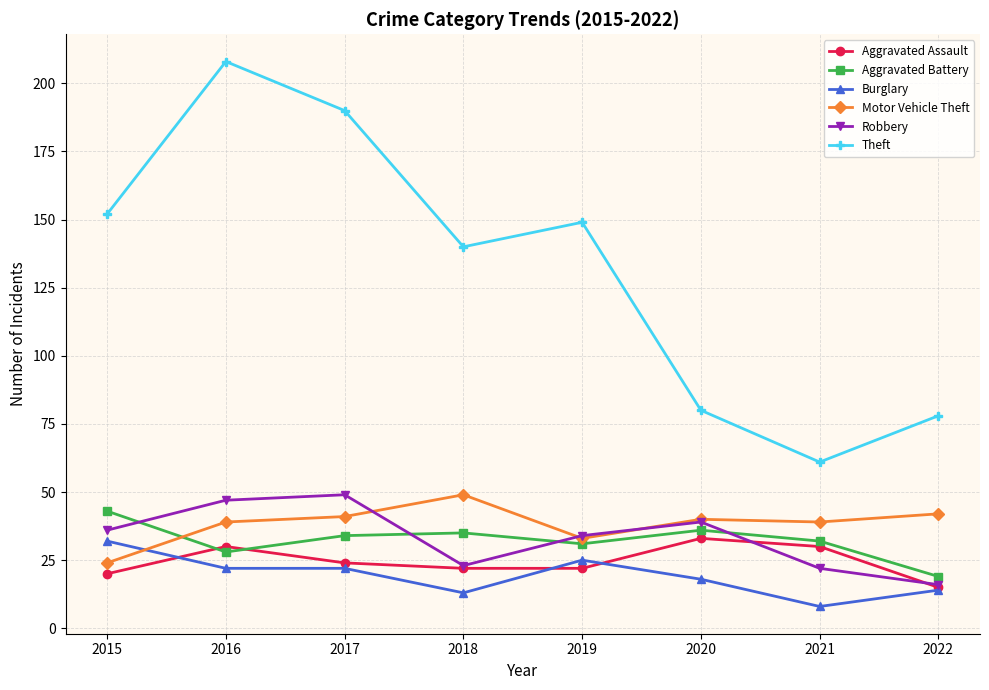

What is the value of the Motor Vehicle Theft point at the 3rd from the left?

41